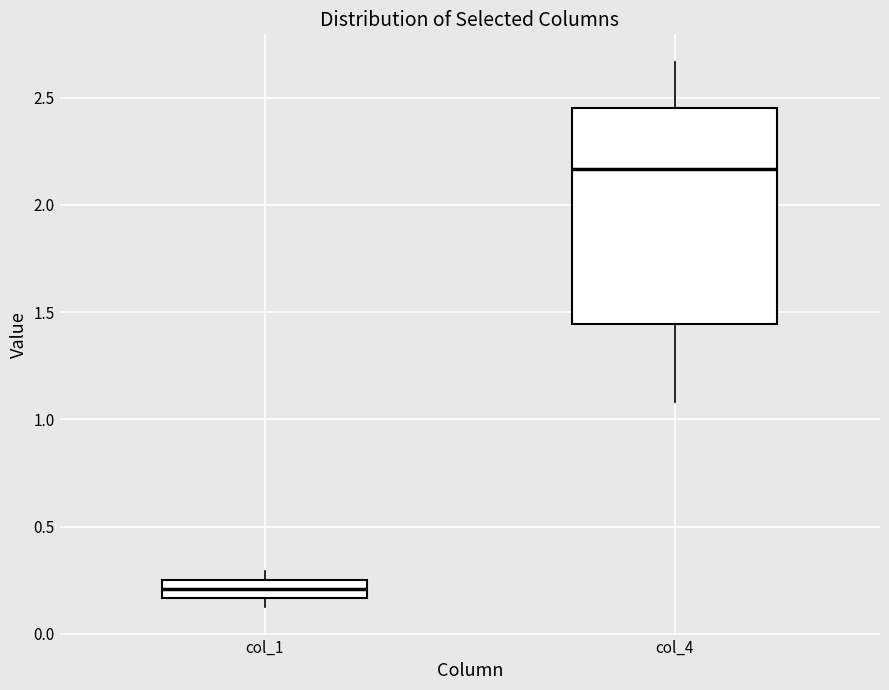

Where does the median line of the box for col_1 sit on the y-axis? The values are not printed on the chart, so give them approximately, as read against the axis.

0.20